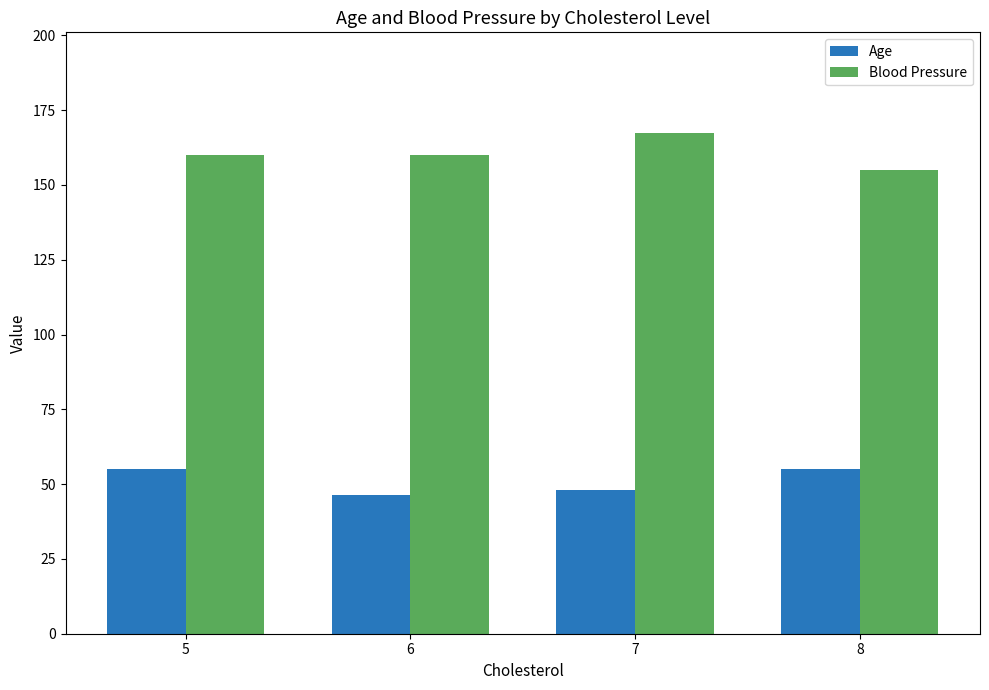

Reading right to left, what are all the values shown in this chart?

Age: 55.0	48.0	46.5	55.0
Blood Pressure: 155.0	167.5	160.0	160.0